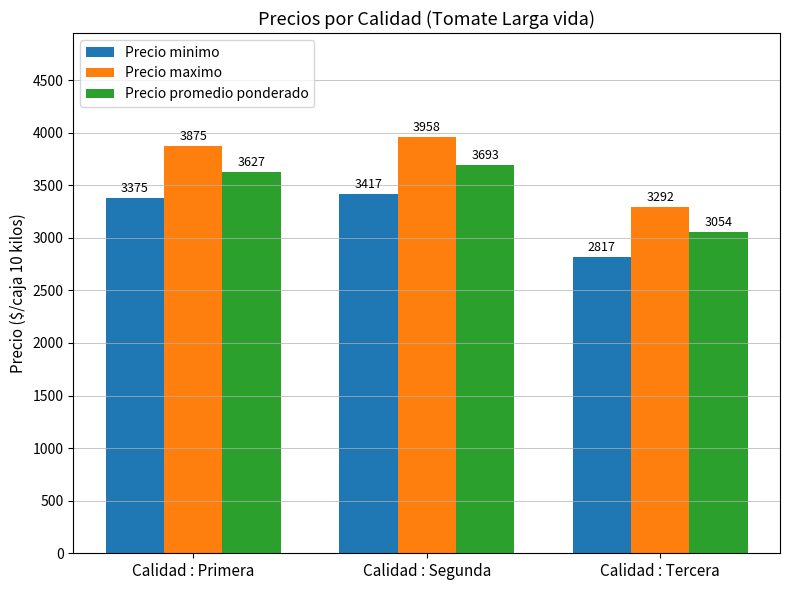

How many data points in Precio minimo are less than 3375?

1